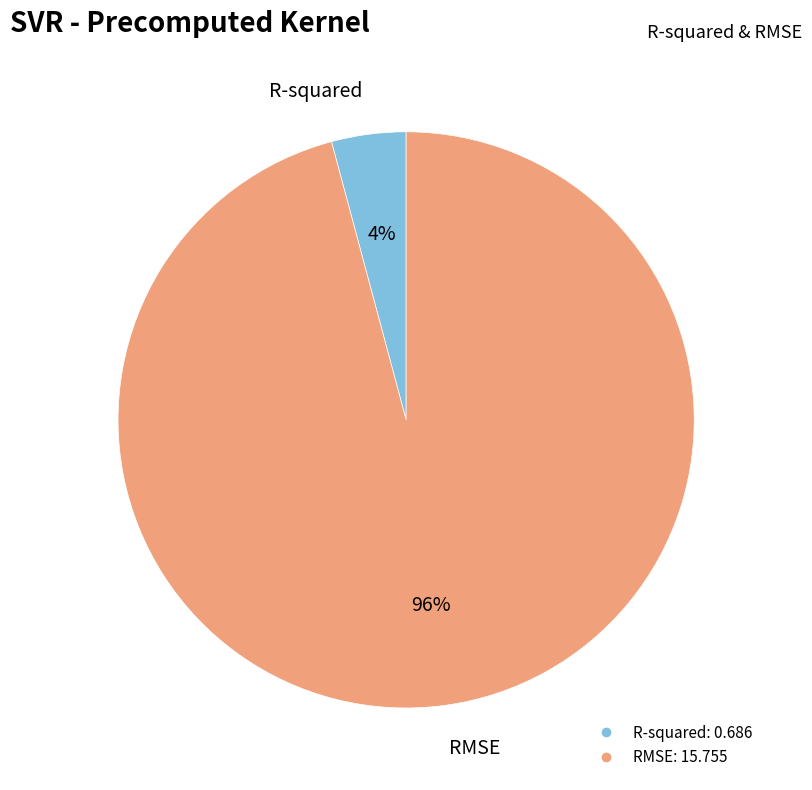

How many segments does this pie chart have?

2